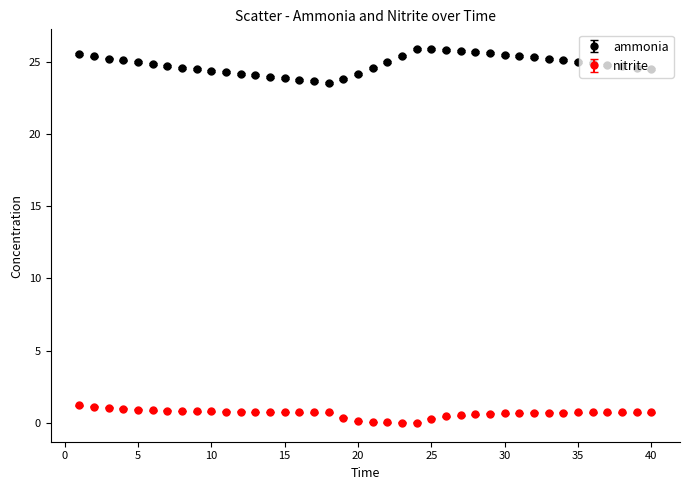

Which series has the largest total across all categories?

ammonia